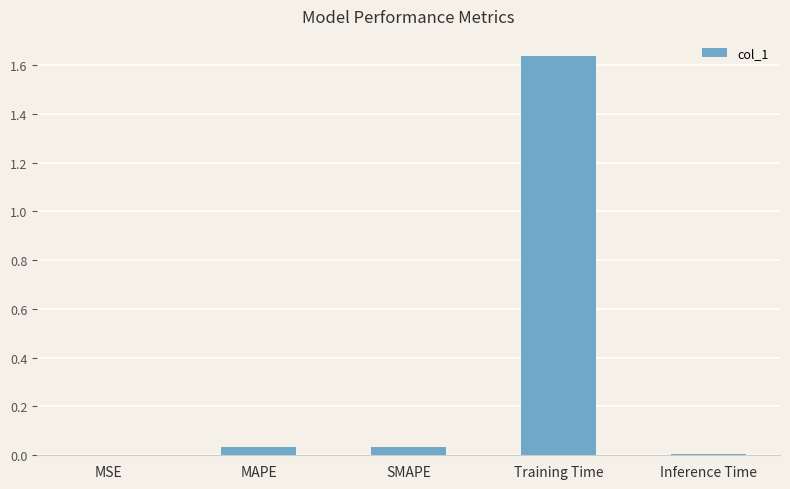

Are the bars horizontal?

No